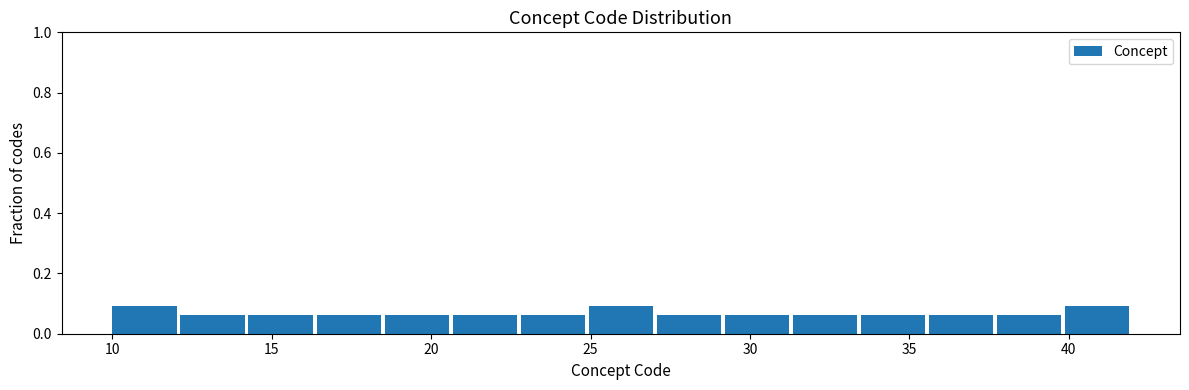

Reading left to right, transcribe this chart: for each bar, give the range it covers on the x-axis and its height. Neither the bar edges nor the heights are printed on the chart, so give them approximately, as read against the axes.

10.0 to 12.0: 0.10
12.0 to 14.5: 0.06
14.5 to 16.5: 0.06
16.5 to 18.5: 0.06
18.5 to 20.5: 0.06
20.5 to 23.0: 0.06
23.0 to 25.0: 0.06
25.0 to 27.0: 0.10
27.0 to 29.0: 0.06
29.0 to 31.5: 0.06
31.5 to 33.5: 0.06
33.5 to 35.5: 0.06
35.5 to 37.5: 0.06
37.5 to 40.0: 0.06
40.0 to 42.0: 0.10